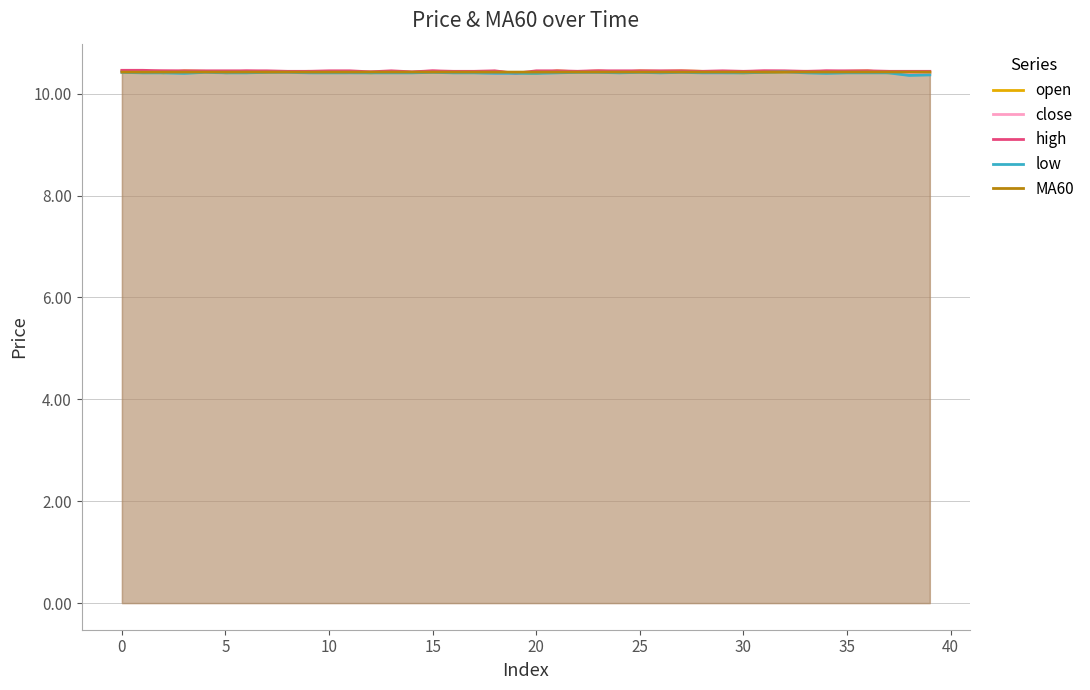

What is the value of the open point at the 5th from the left?

10.4